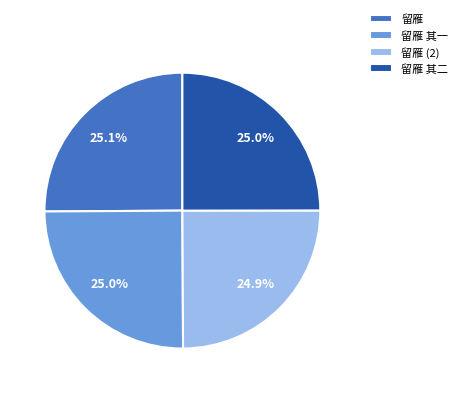

To the nearest percent, what is the combined percentage of 留雁 其一 and 留雁?

50%